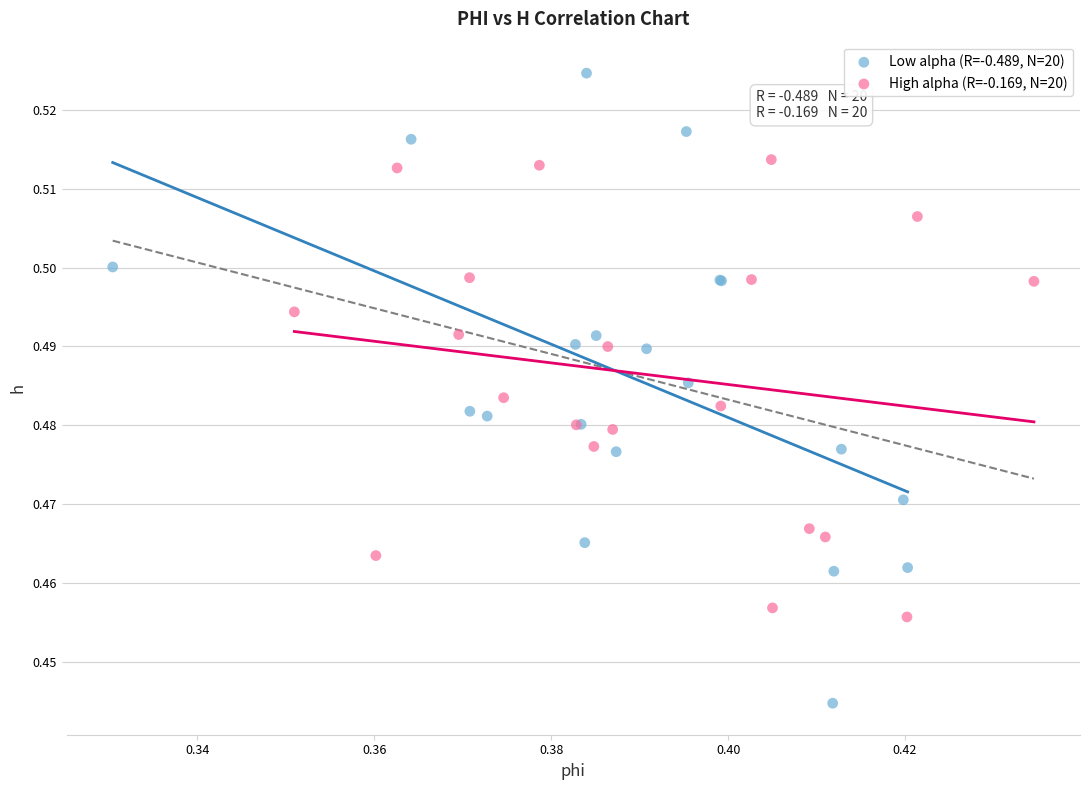

Which series has the largest Y range (max minus min)?

Low alpha (R=-0.489, N=20)